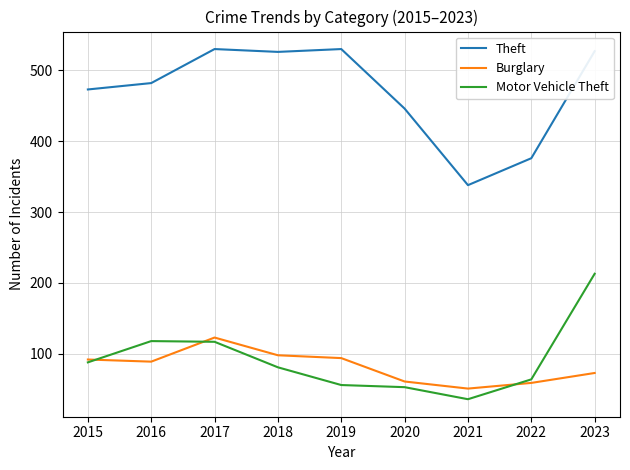

What is the maximum value shown in the chart?

530